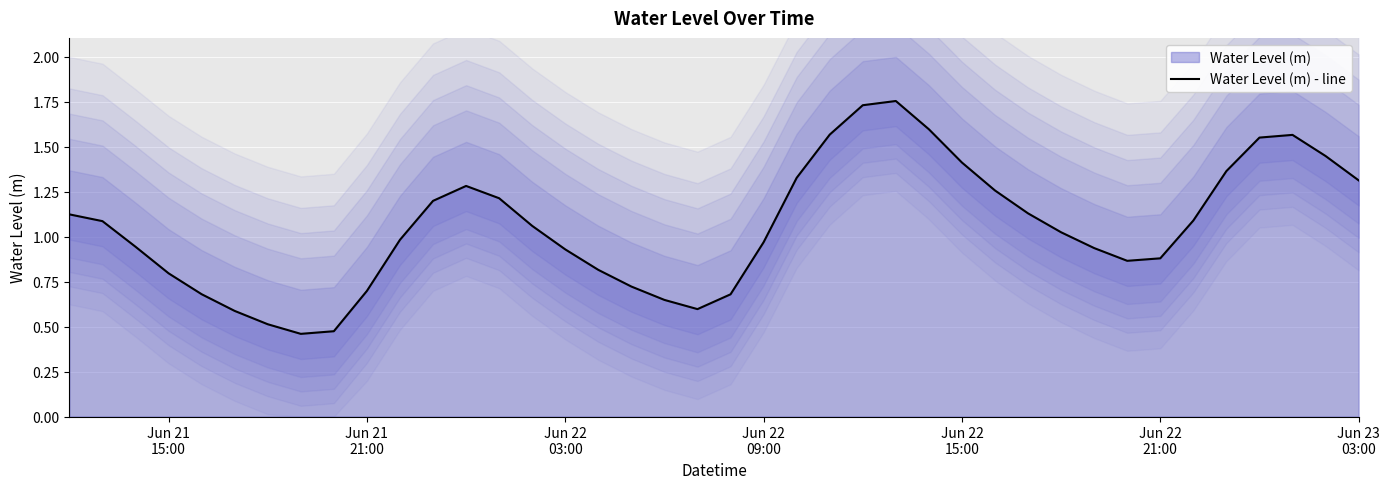

Between Jun 21
15:00 and 9, which is larger?

Jun 21
15:00